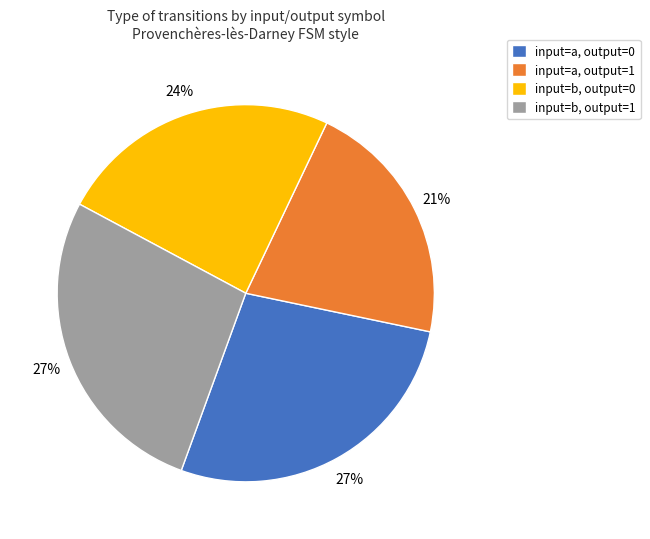

Is the sum of input=b, output=0 and input=a, output=0 greater than half?

Yes